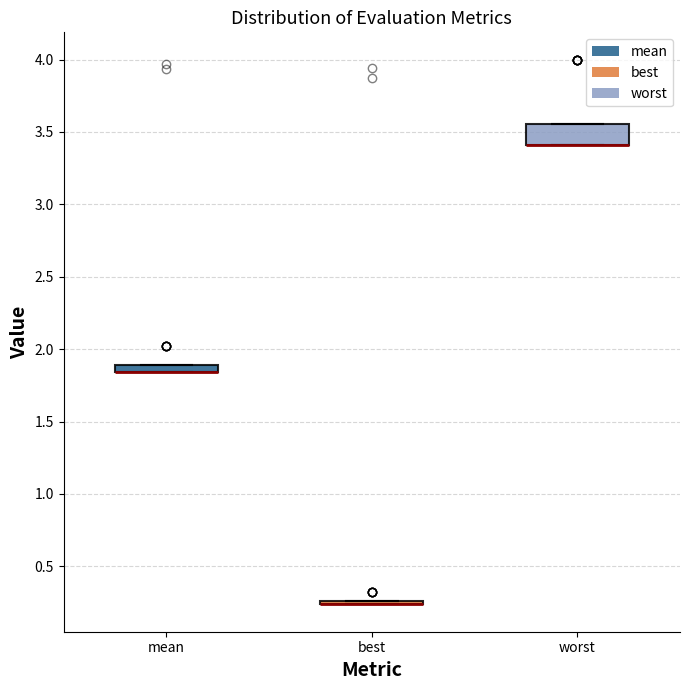

Which box is the tallest, from its lower edge to its upper edge?

worst